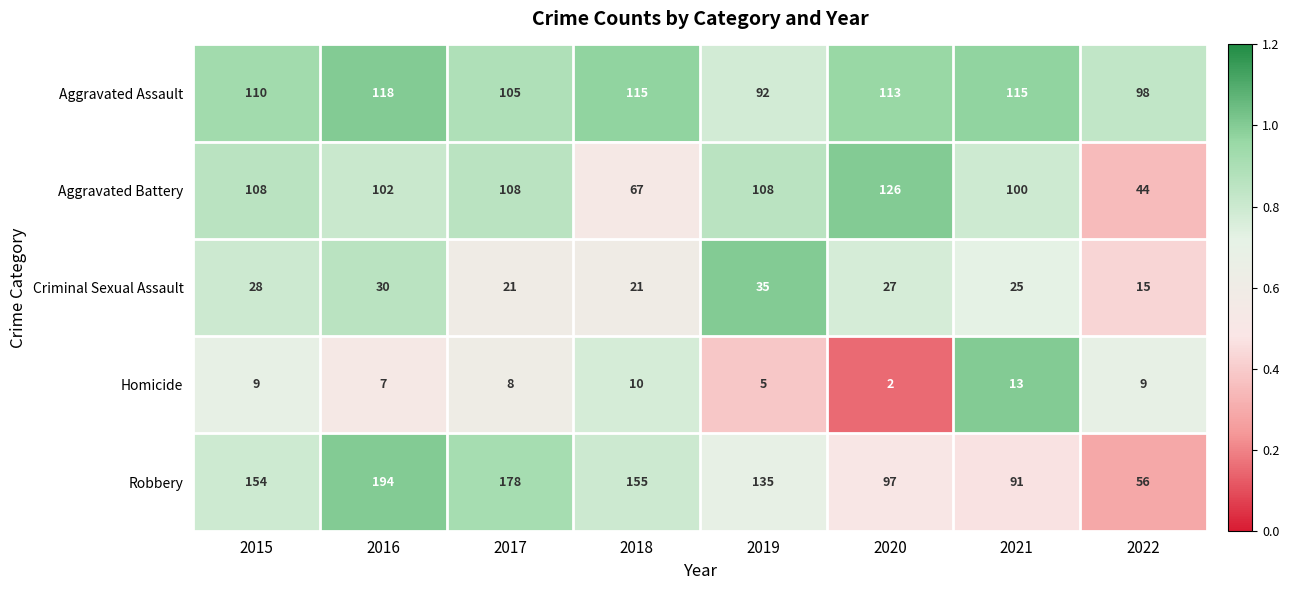

Where does the Aggravated Assault series first go above 113?

2016